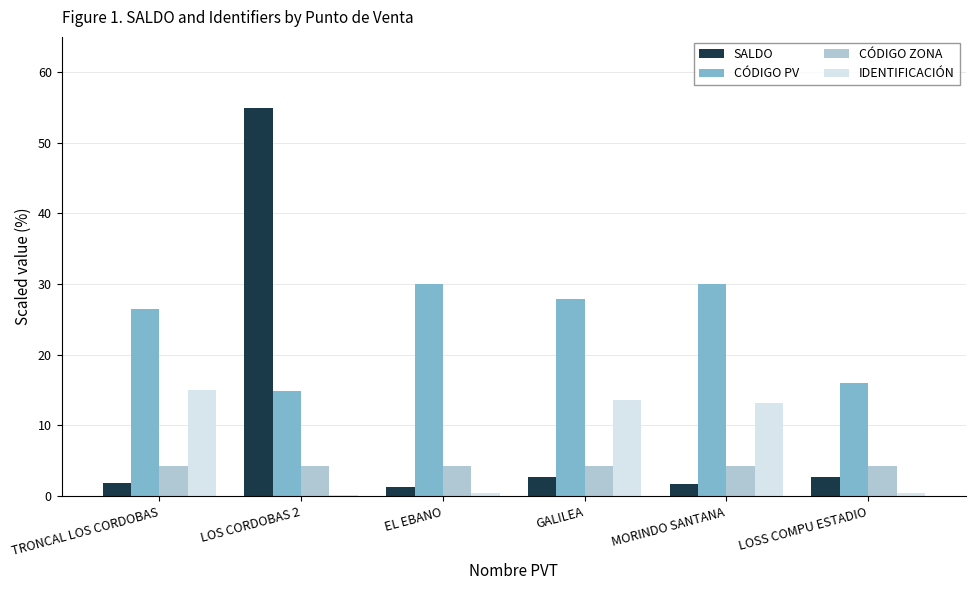

True or false: SALDO has a value of 1.9 at TRONCAL LOS CORDOBAS.

True